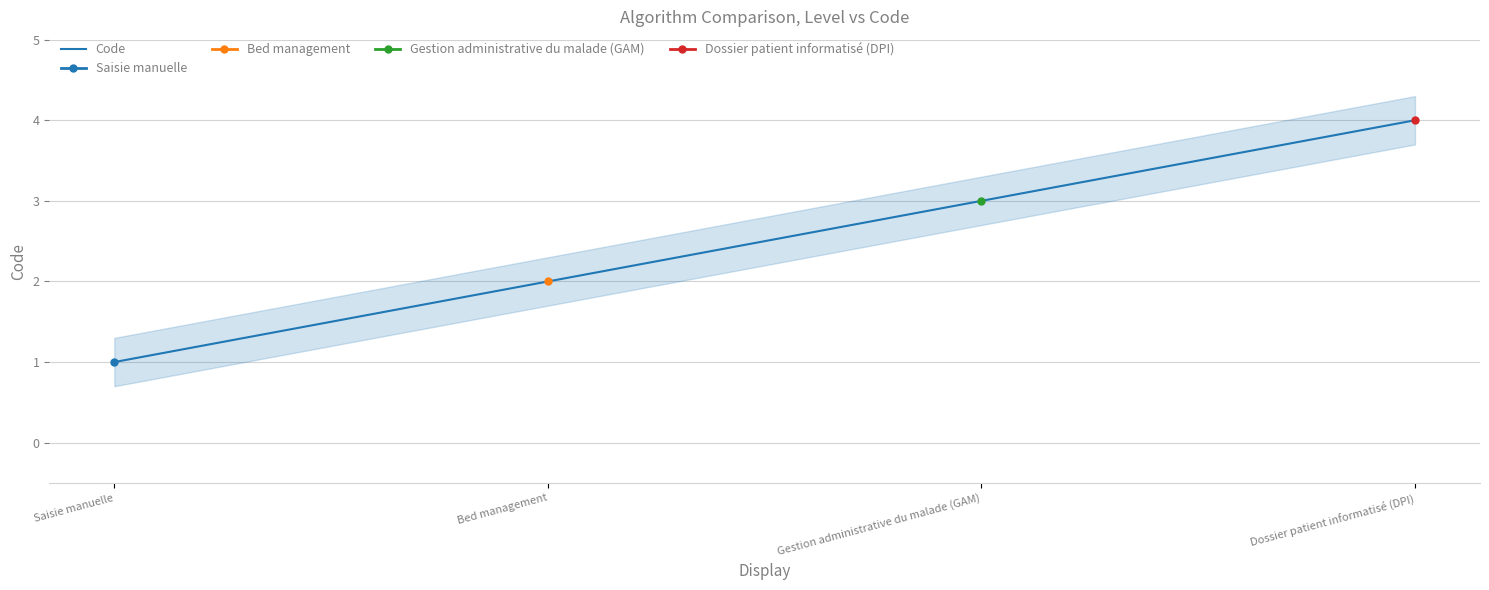

Reading left to right, transcribe all the data shown in this chart.

1	2	3	4